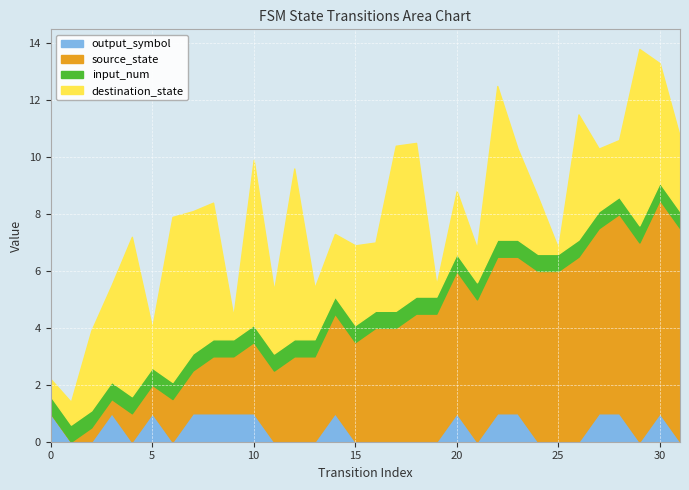

At which category does the chart reach its peak across all series?

29